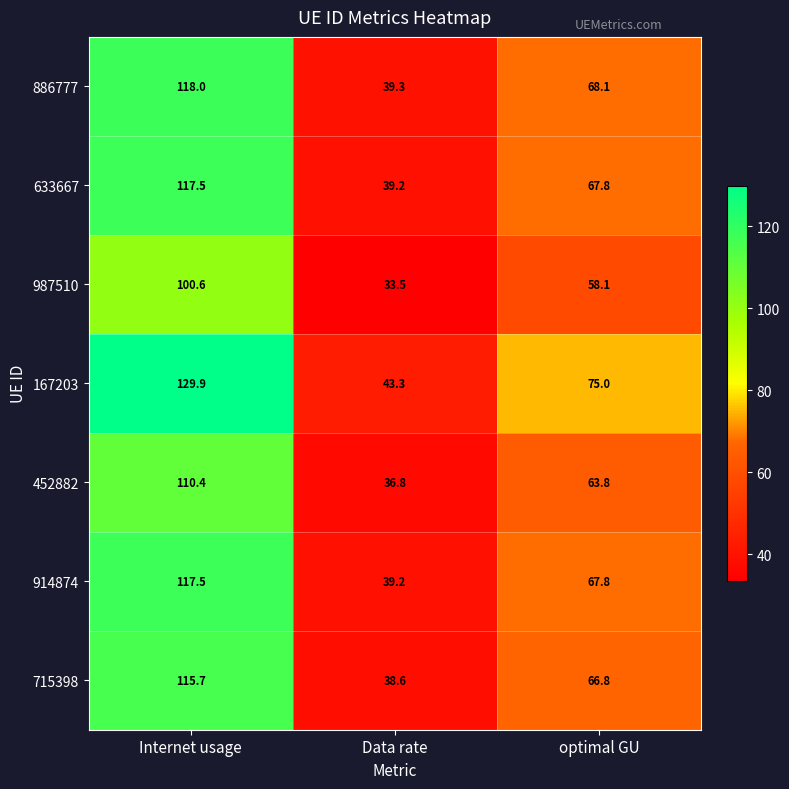

At which category is the sum across all series the highest?

Internet usage